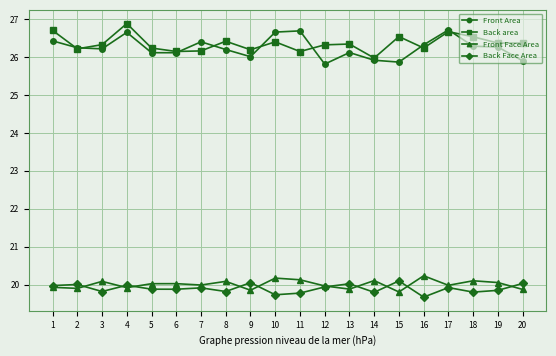

Rank the series at 18 from highest to lowest value.

Back area, Front Area, Front Face Area, Back Face Area